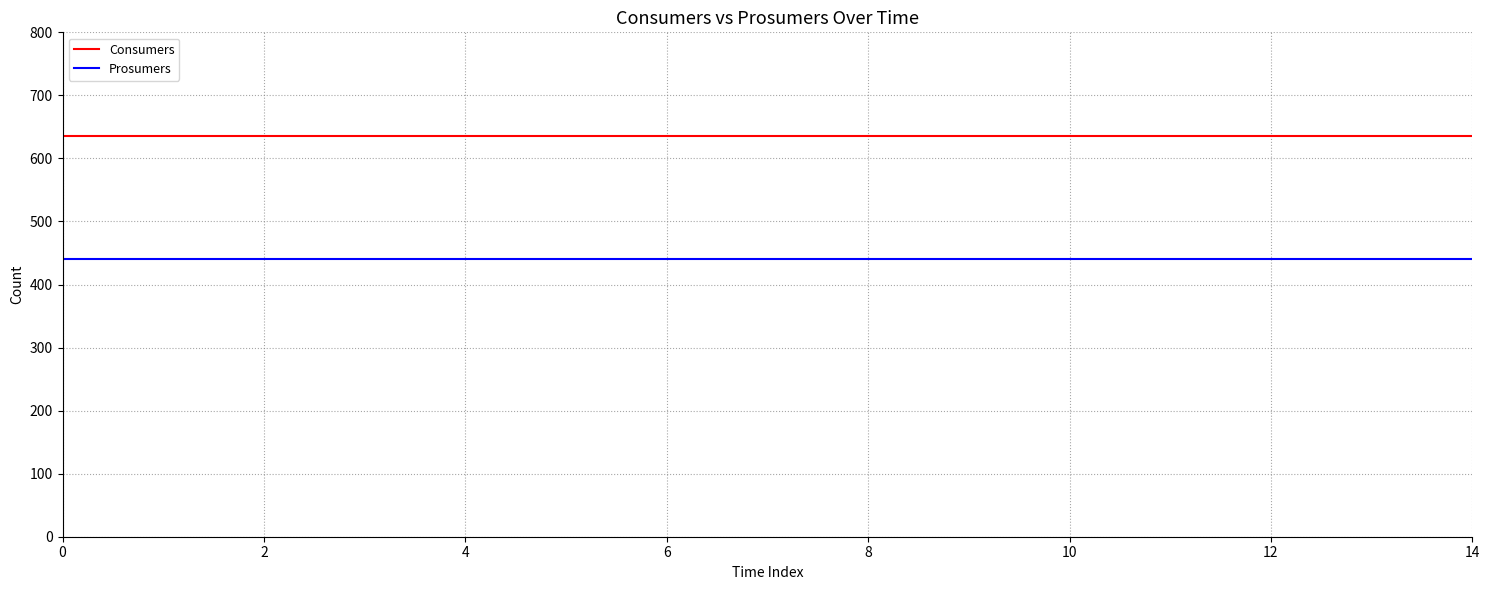

True or false: Prosumers and Consumers intersect in this chart.

False